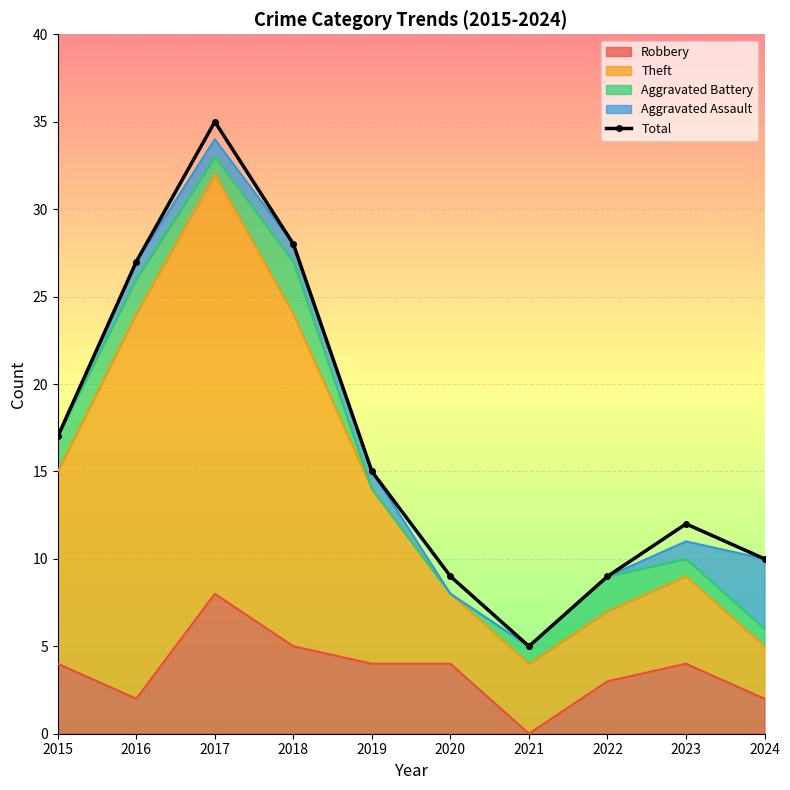

Rank the categories by value from lowest to highest.

2021, 2020, 2022, 2024, 2023, 2019, 2015, 2016, 2018, 2017